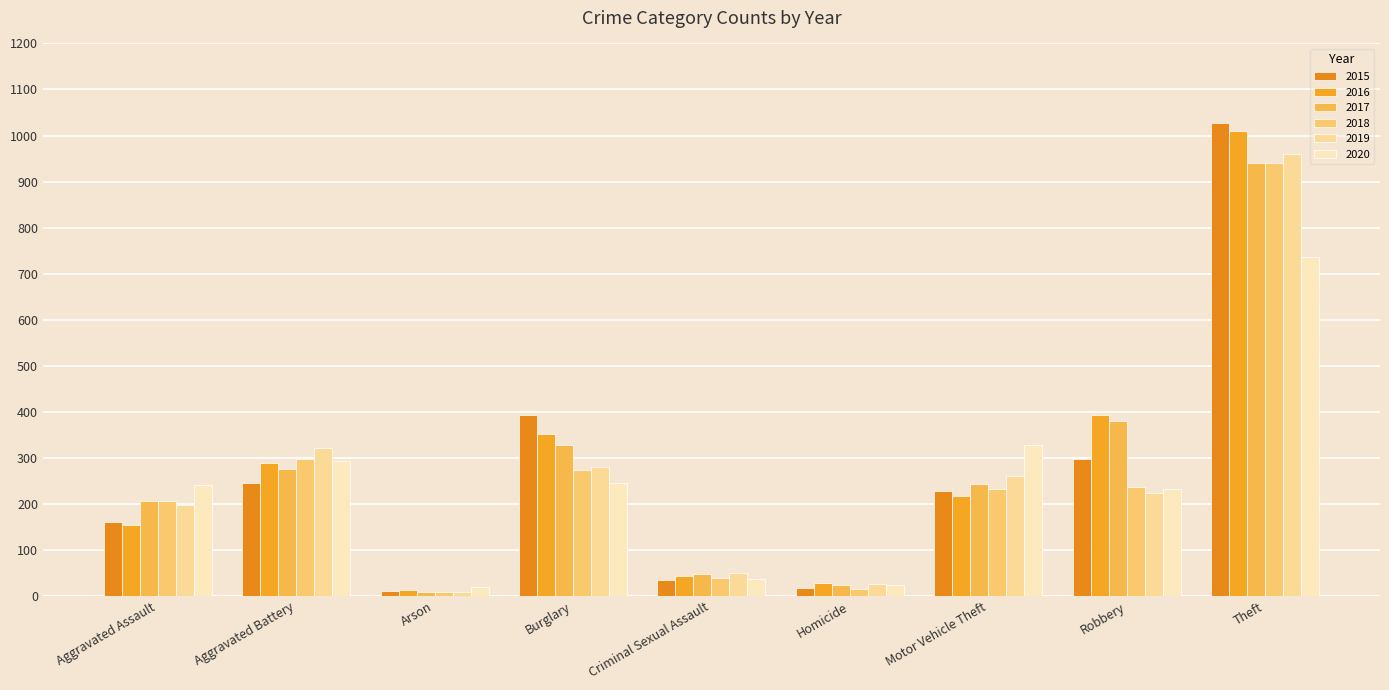

What are all the series names shown in the legend?

2015, 2016, 2017, 2018, 2019, 2020